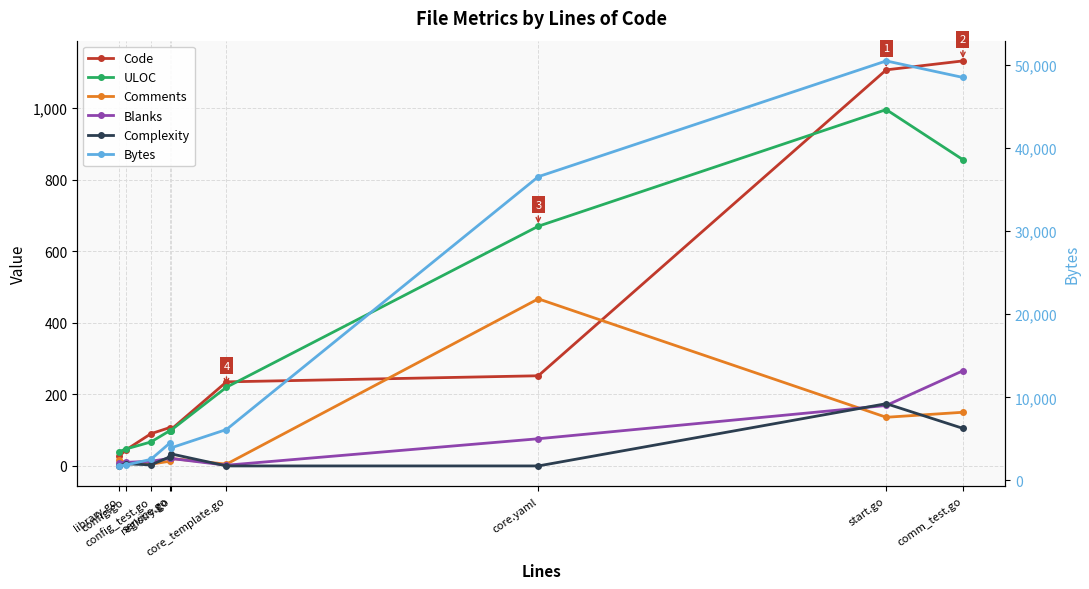

Does the chart display data point markers on the line(s)?

Yes